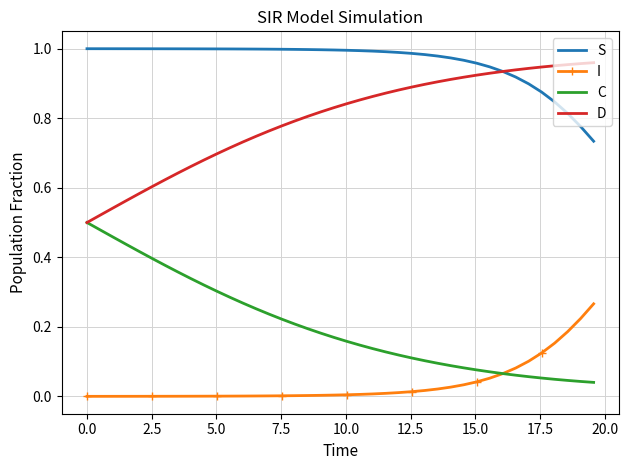

True or false: D and I cross at least once.

False